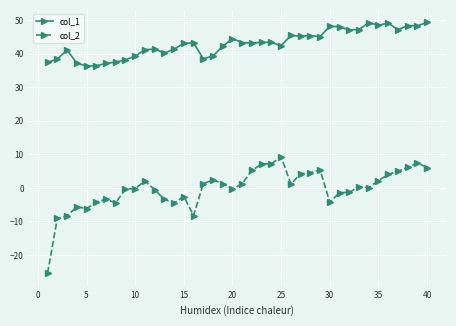

What is the value of the col_2 point at the 3rd from the left?

-8.4